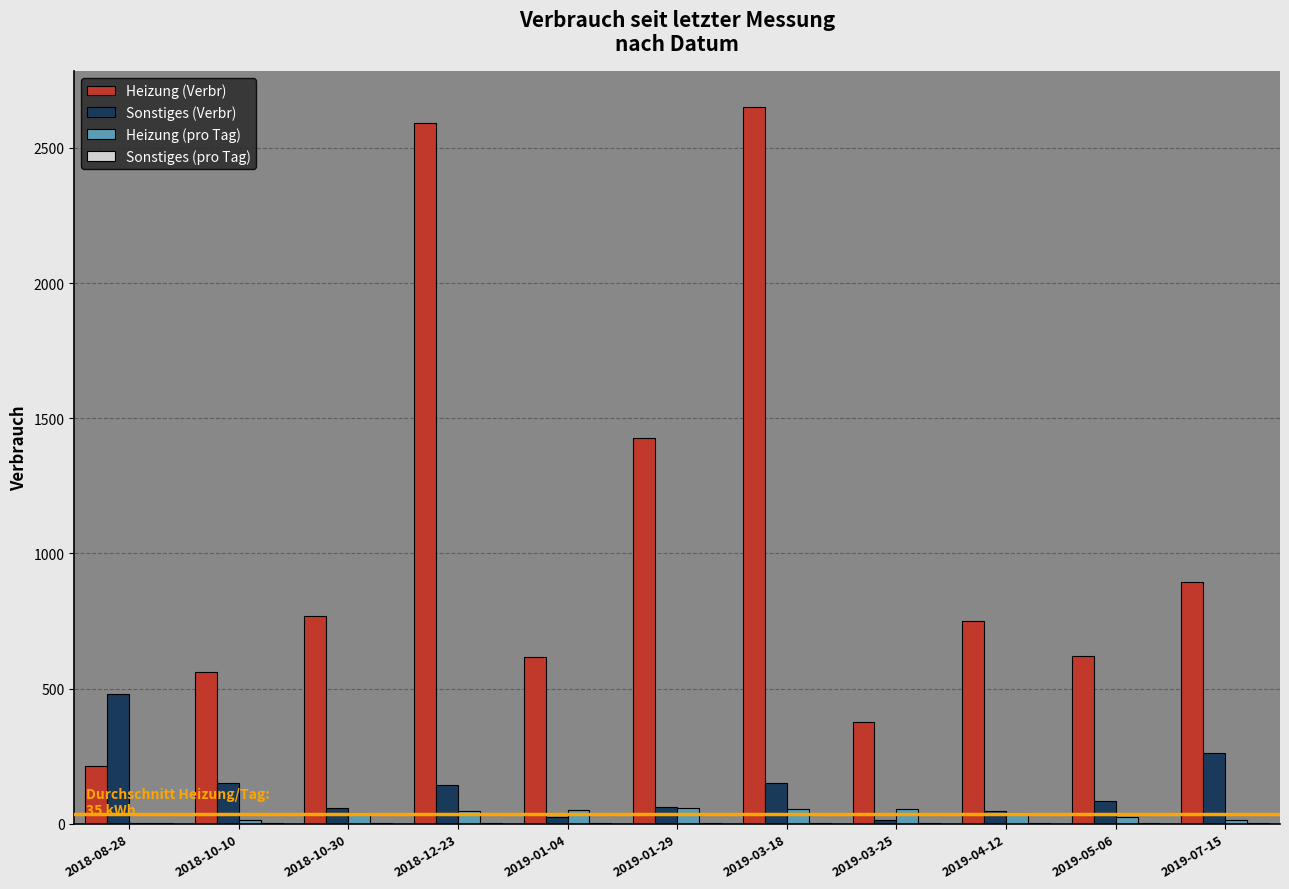

Which category has the highest value across all series?

2019-03-18